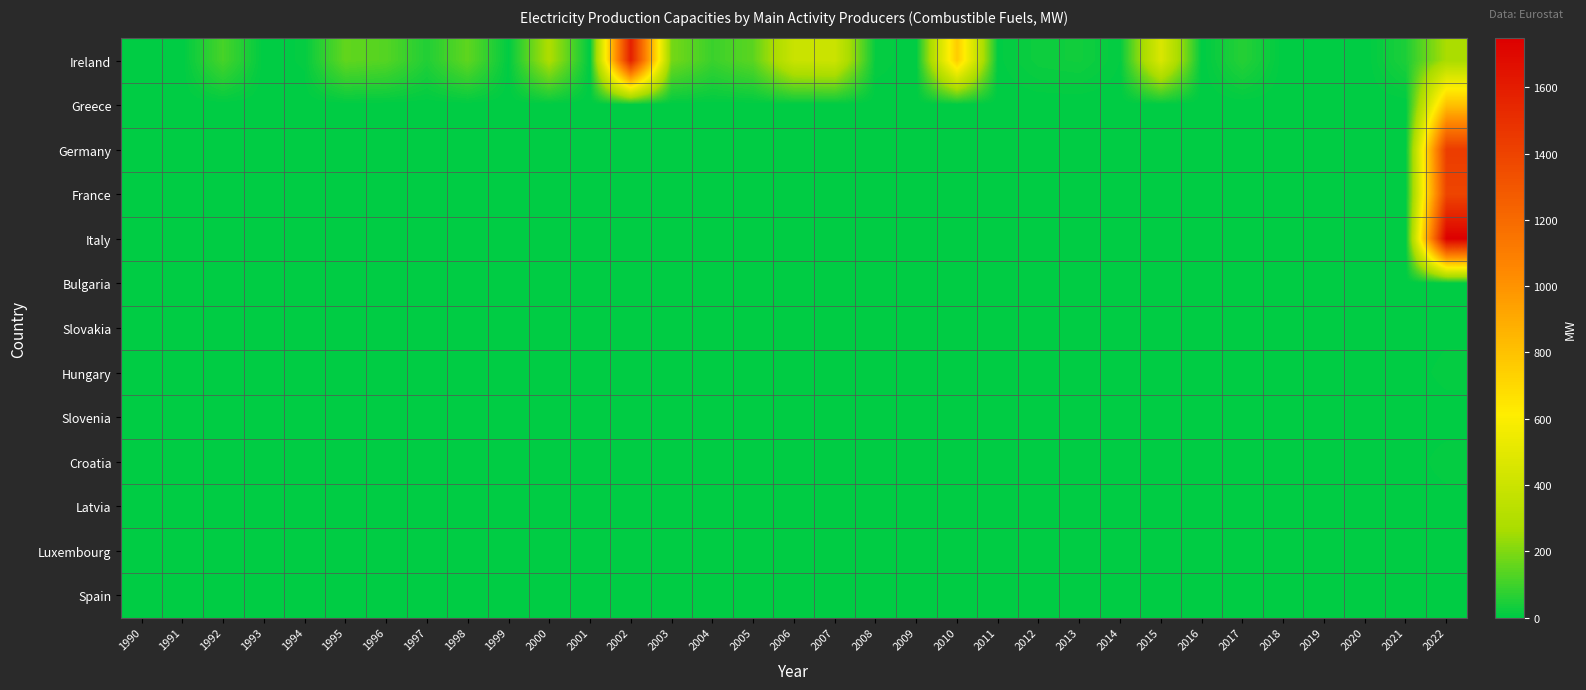

Rank the series at 2006 from lowest to highest value.

Greece, Germany, France, Italy, Bulgaria, Slovakia, Hungary, Slovenia, Croatia, Latvia, Luxembourg, Spain, Ireland